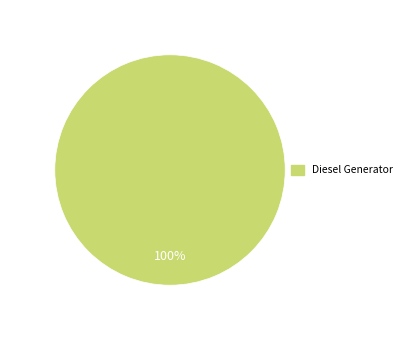

How many slices are in this pie chart?

1